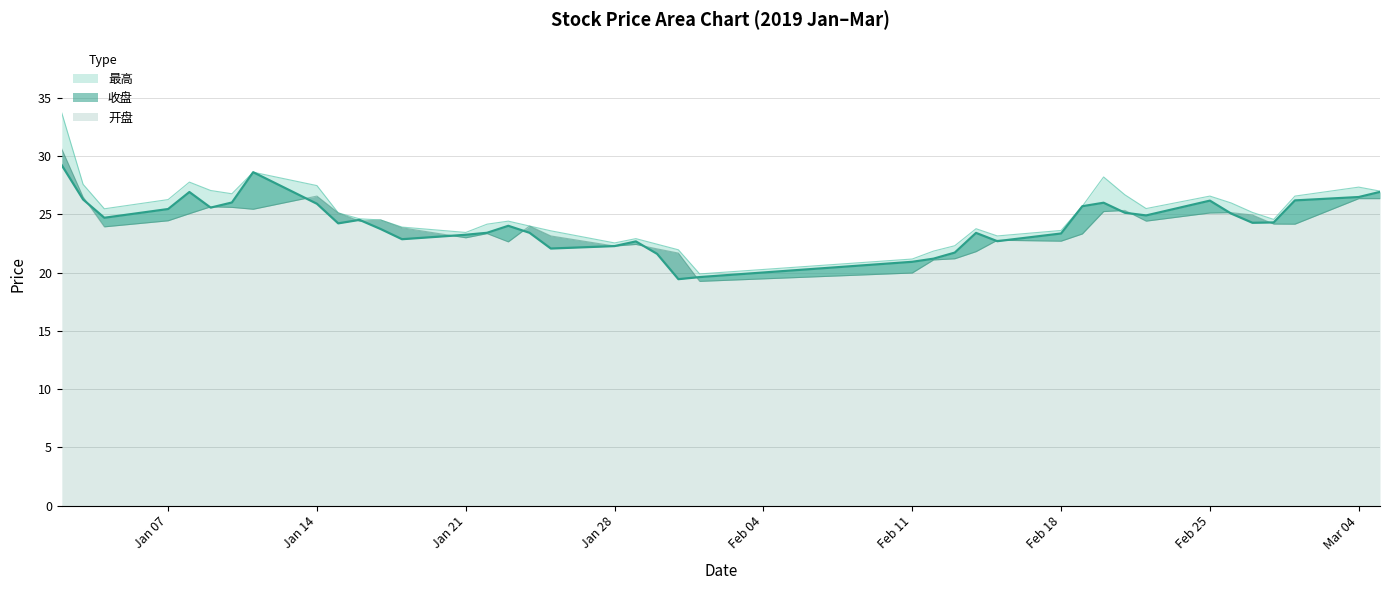

What is the difference between the second highest and minimum values in the 最高 series?

8.7